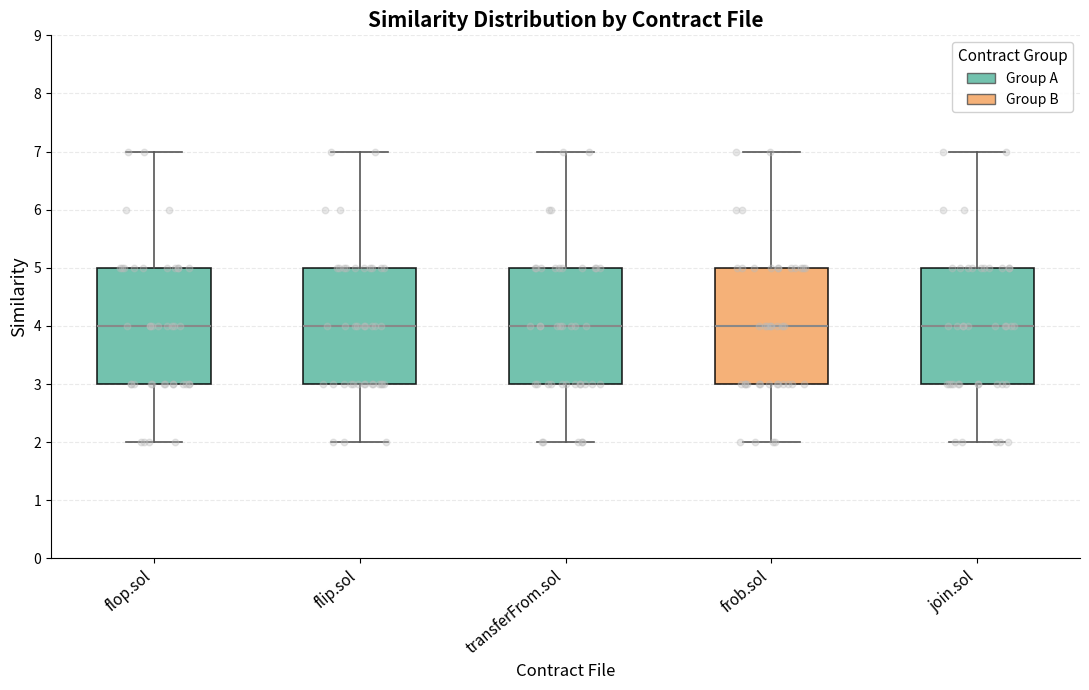

Reading left to right, transcribe this box plot: for each box, give where its median line is, the range the box spans, and where its two whiskers end, as read against the y-axis. The values are not printed on the chart, so give them approximately, as read against the axis.

flop.sol: median 4, box 3 to 5, whiskers 2 to 7
flip.sol: median 4, box 3 to 5, whiskers 2 to 7
transferFrom.sol: median 4, box 3 to 5, whiskers 2 to 7
frob.sol: median 4, box 3 to 5, whiskers 2 to 7
join.sol: median 4, box 3 to 5, whiskers 2 to 7